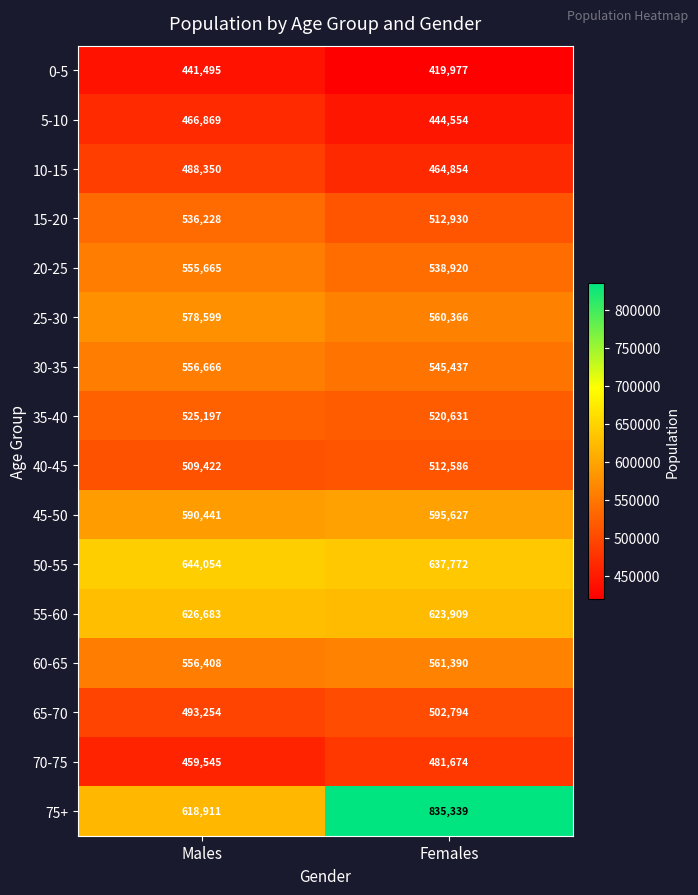

At which label does 60-65 reach its minimum?

Males